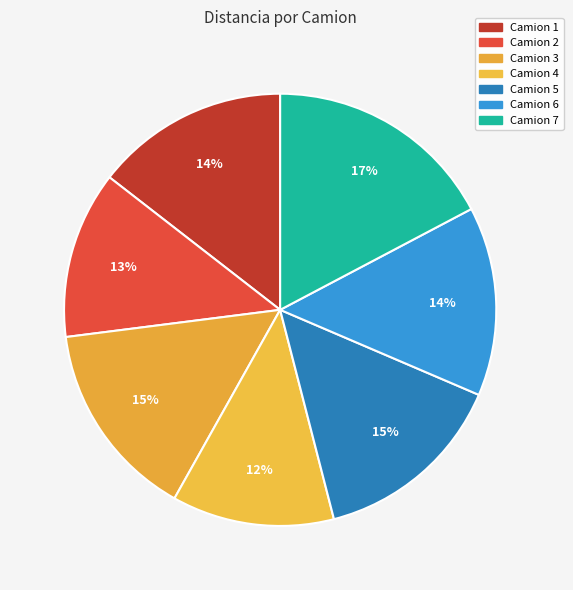

Which has a higher value, Camion 1 or Camion 7?

Camion 7